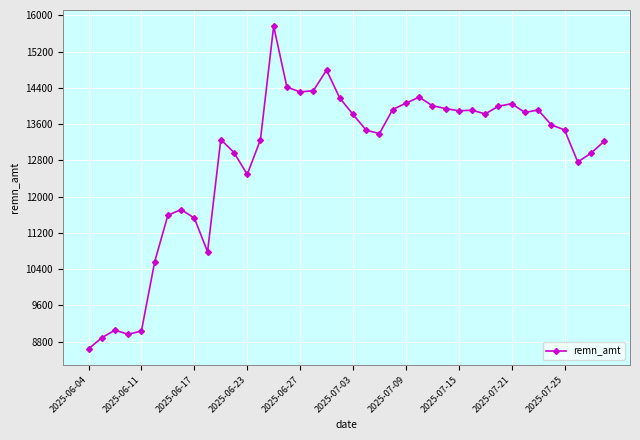

True or false: the data has more than 1 interior local peaks.

True